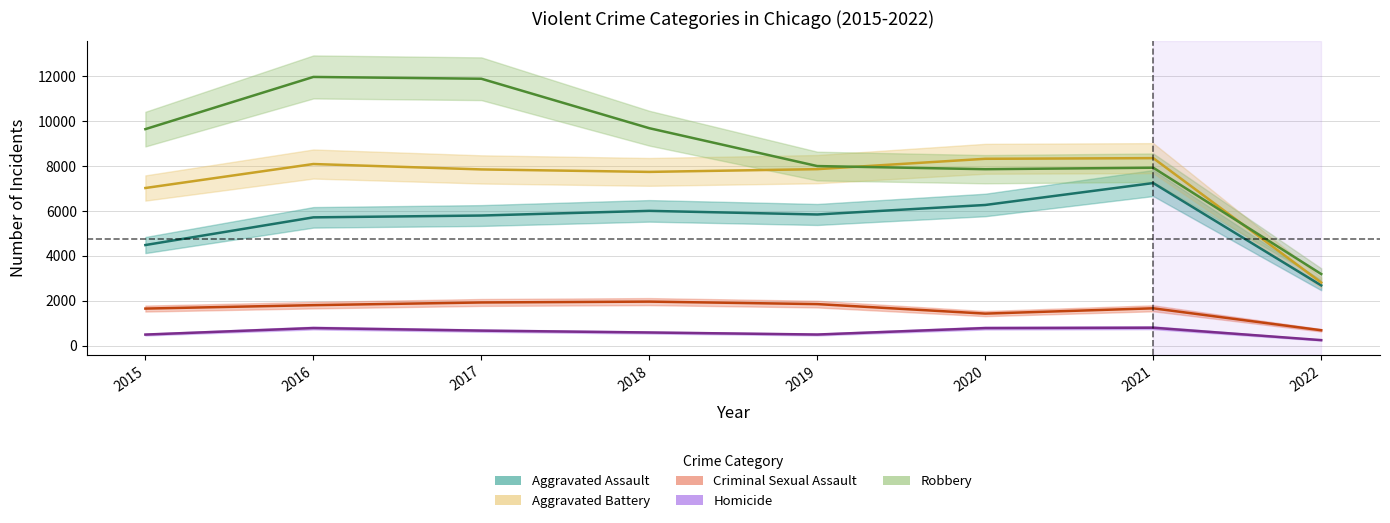

Rank the series by their maximum value, from highest to lowest.

Robbery, Aggravated Battery, Aggravated Assault, Criminal Sexual Assault, Homicide